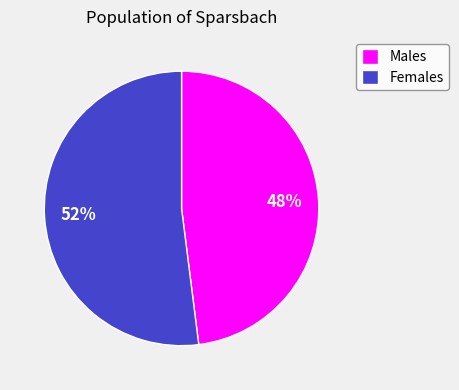

Do Females and Males together represent more than half of the pie?

Yes